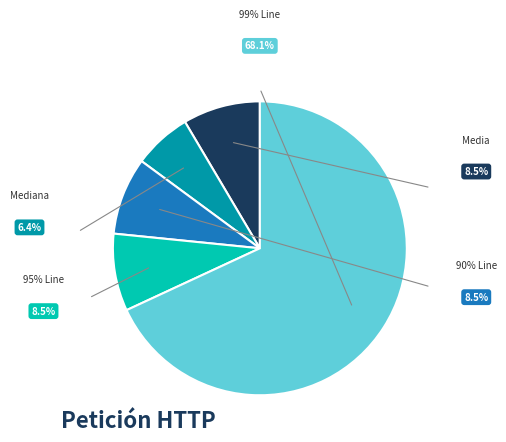

How many slices are in this pie chart?

5